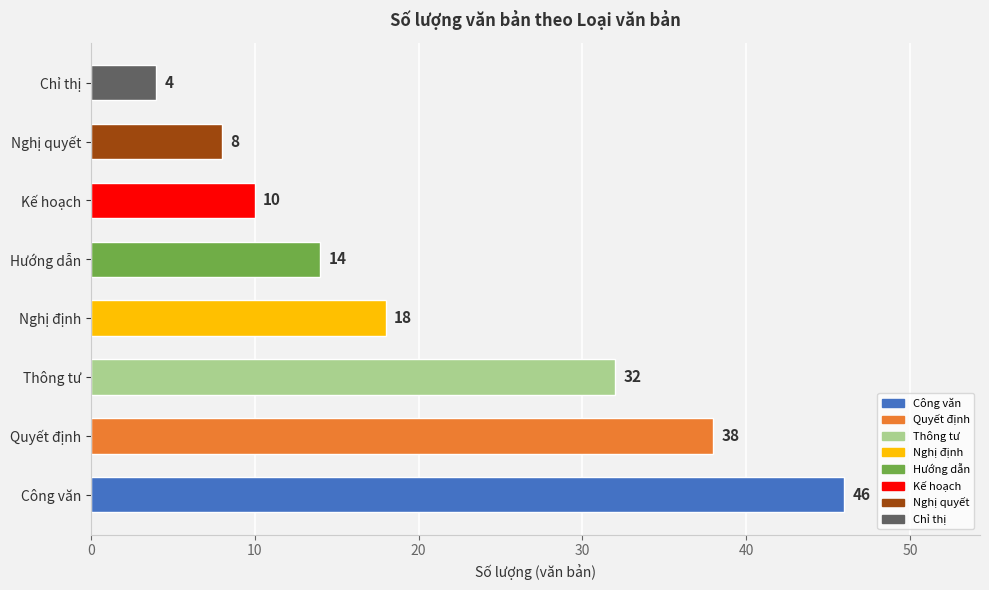

Reading bottom to top, extract all data points from this chart.

46	38	32	18	14	10	8	4